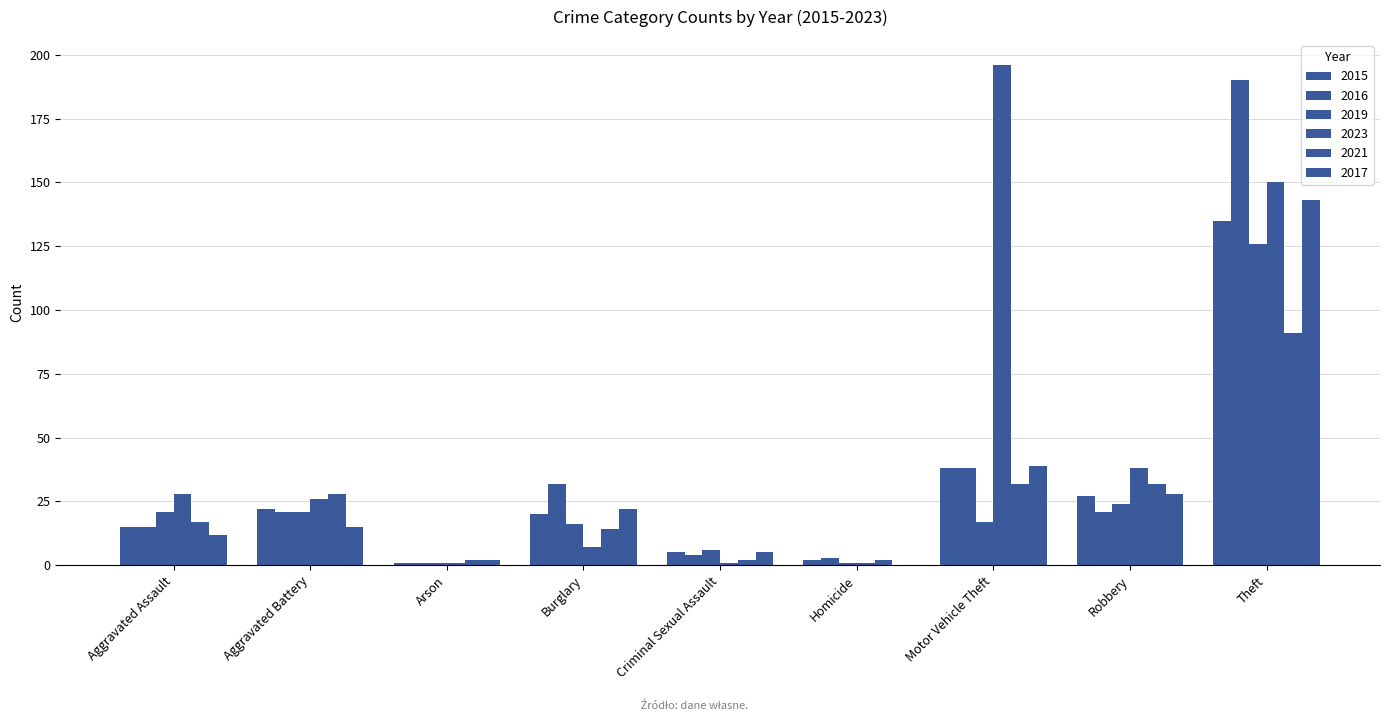

What is the greatest value displayed?

196